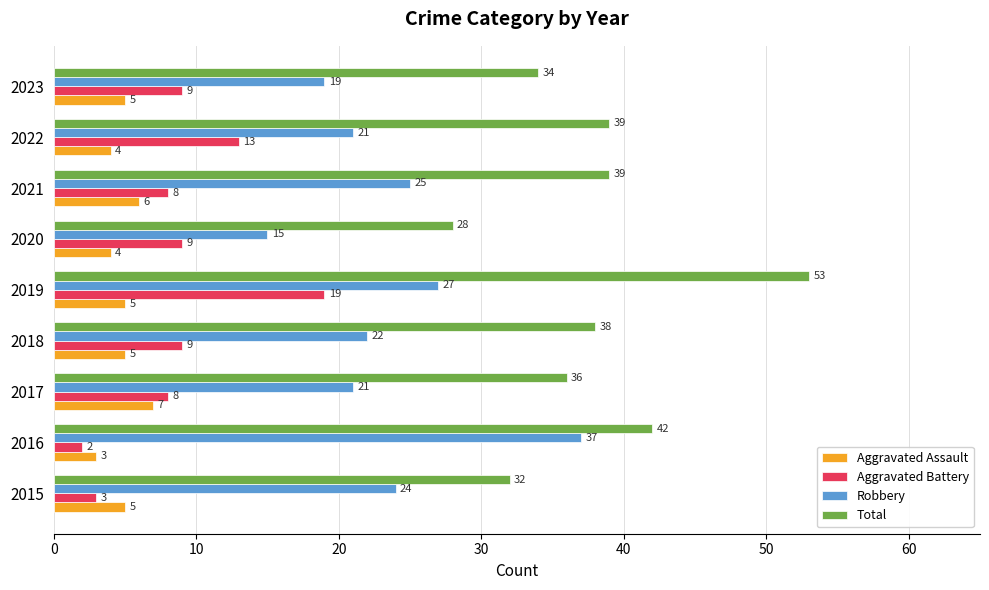

What is the spread (max minus min) of values at 2020?

24